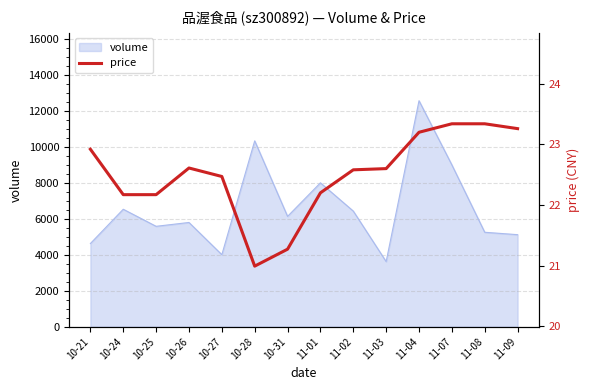

Reading left to right, transcribe all the data shown in this chart.

22.9	22.2	22.2	22.6	22.5	21.0	21.3	22.2	22.6	22.6	23.2	23.3	23.3	23.3